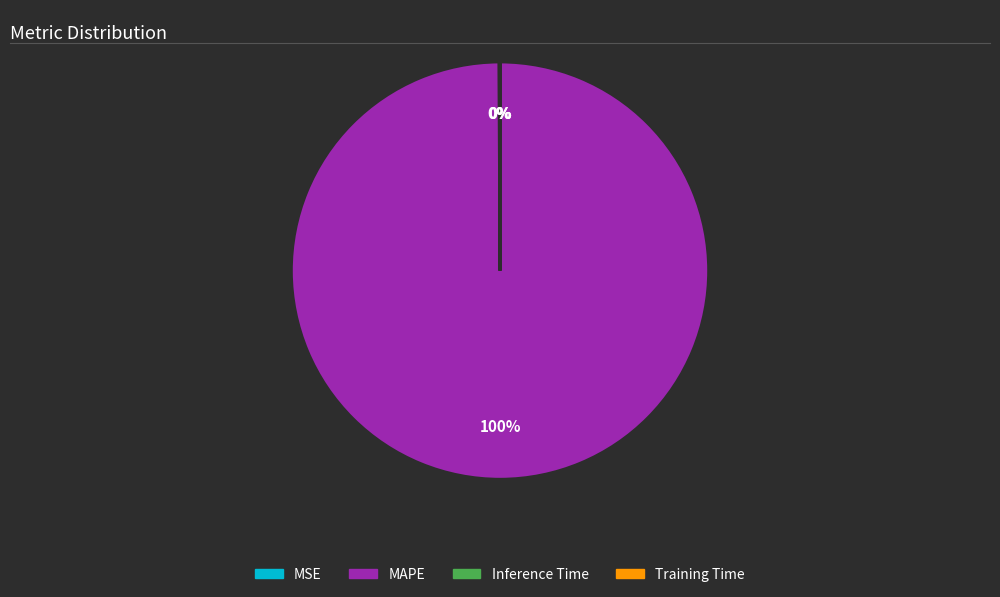

Which category has the biggest portion of the pie?

MAPE